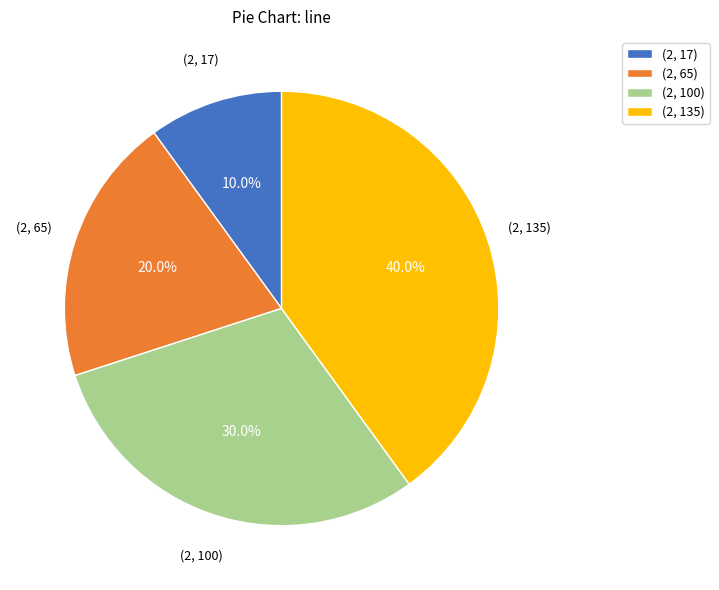

Approximately how many times larger is the value at (2, 65) compared to (2, 135)?

0.5